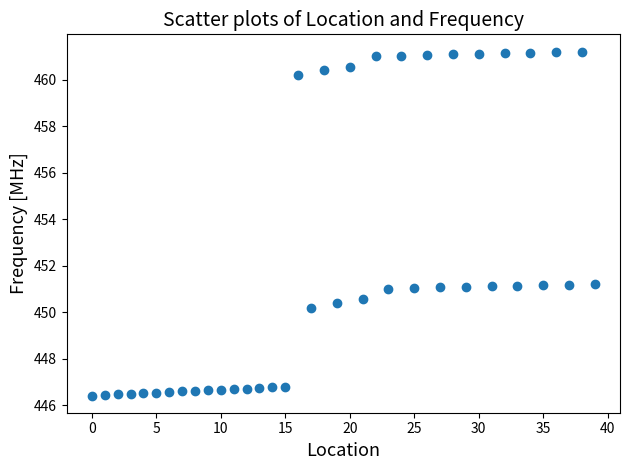

What is the range of Y values (max minus min)?

14.8